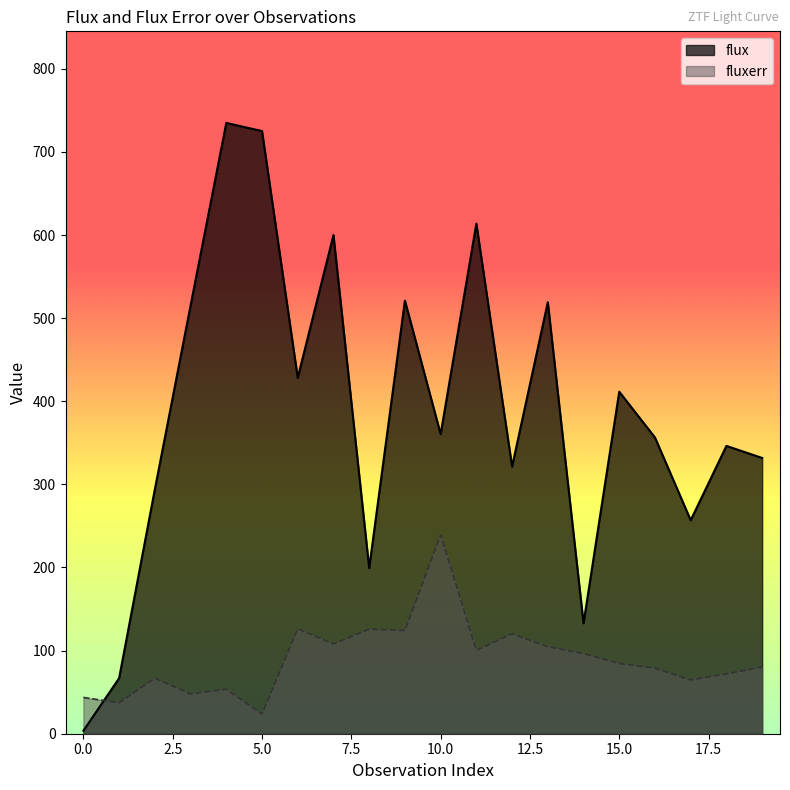

How many data points in flux are less than 360?

10